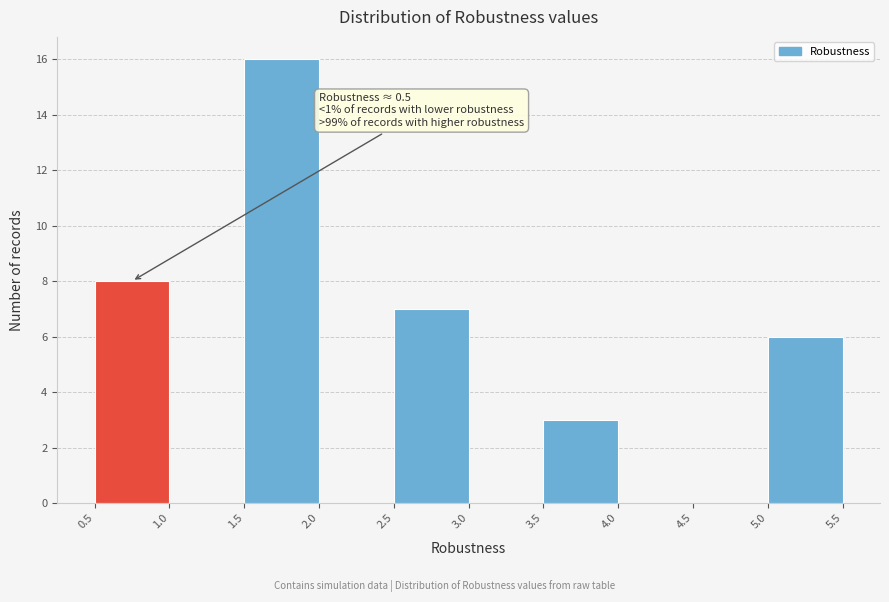

Which range on the x-axis has the tallest bar?

1.5 to 2.0